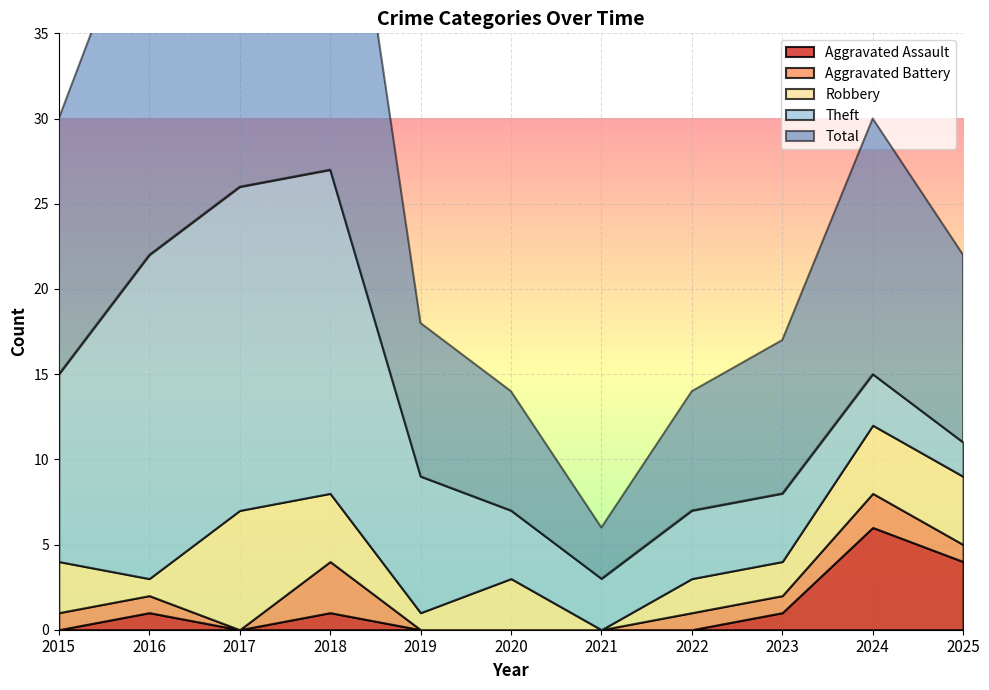

Which series ends up on top after the final intersection of Theft and Robbery?

Robbery